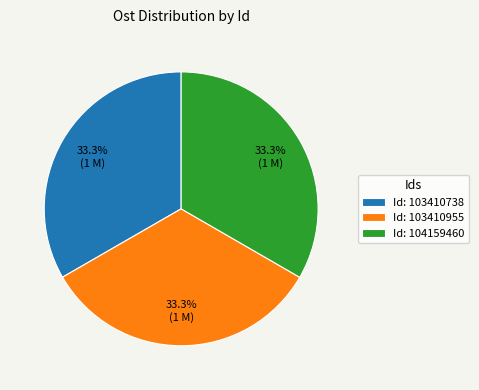

Approximately how many times larger is the value at Id: 104159460 compared to Id: 103410738?

1.0